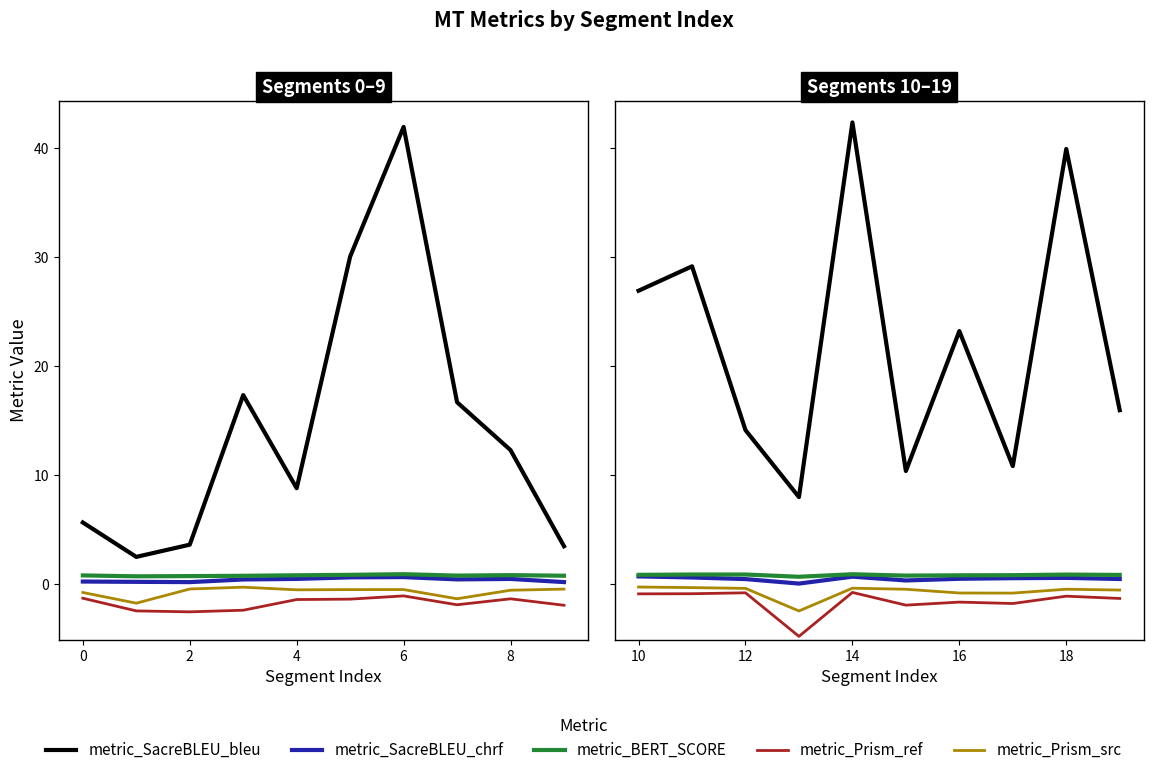

What are all the series names shown in the legend?

metric_SacreBLEU_bleu, metric_SacreBLEU_chrf, metric_BERT_SCORE, metric_Prism_ref, metric_Prism_src